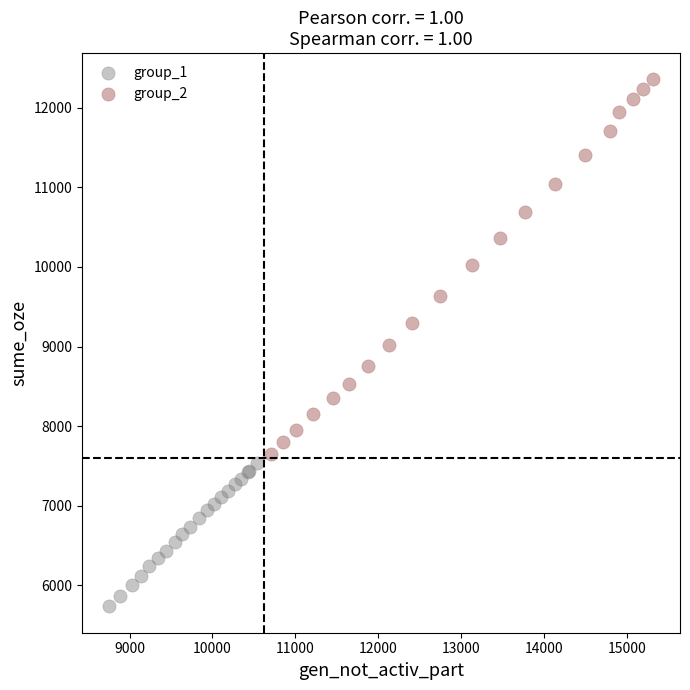

What are all the series names shown in the legend?

group_1, group_2